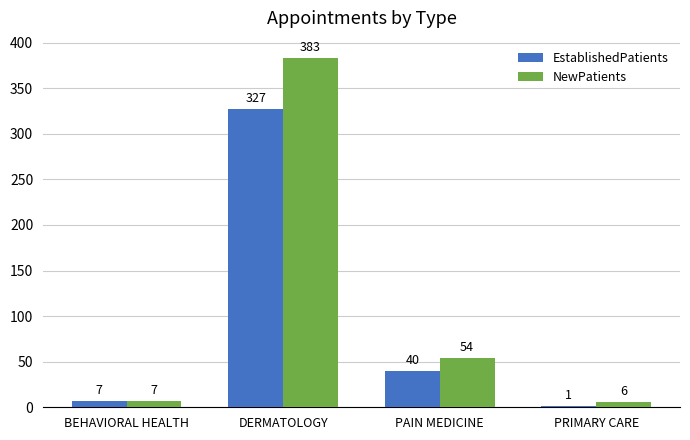

At which label does NewPatients reach its peak?

DERMATOLOGY